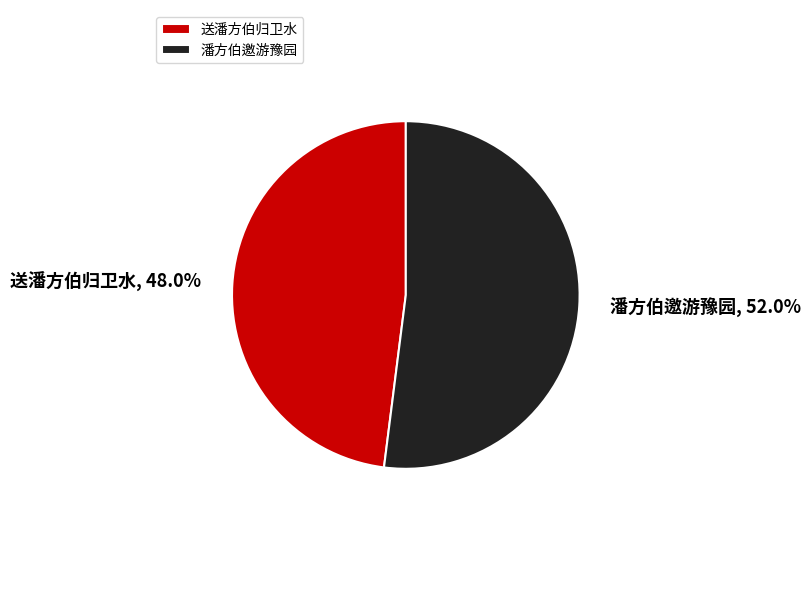

Which category has the smallest portion of the pie?

送潘方伯归卫水